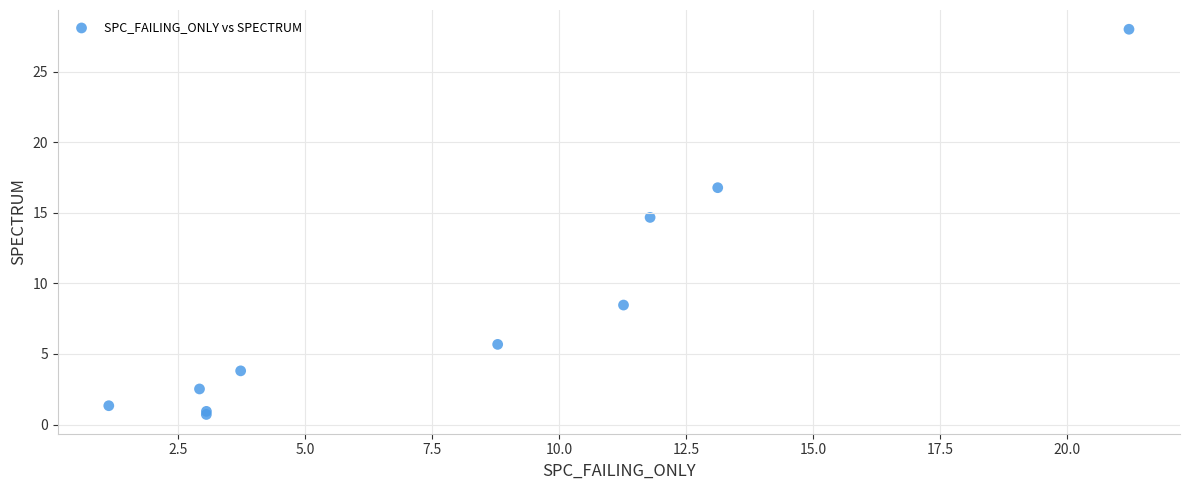

What Y value in the scatter plot is closest to 14?

14.7